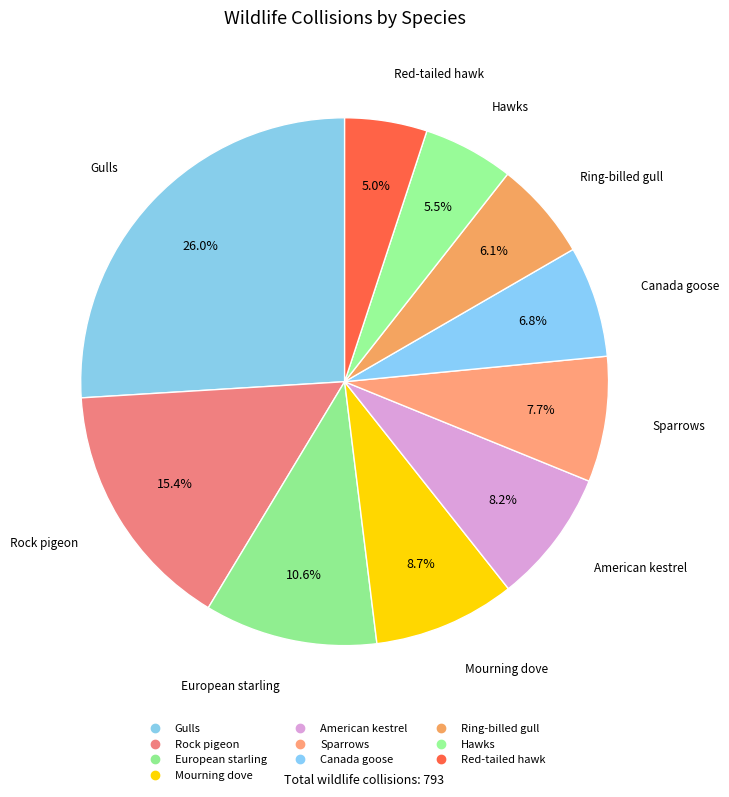

Count the number of slices in the pie.

10